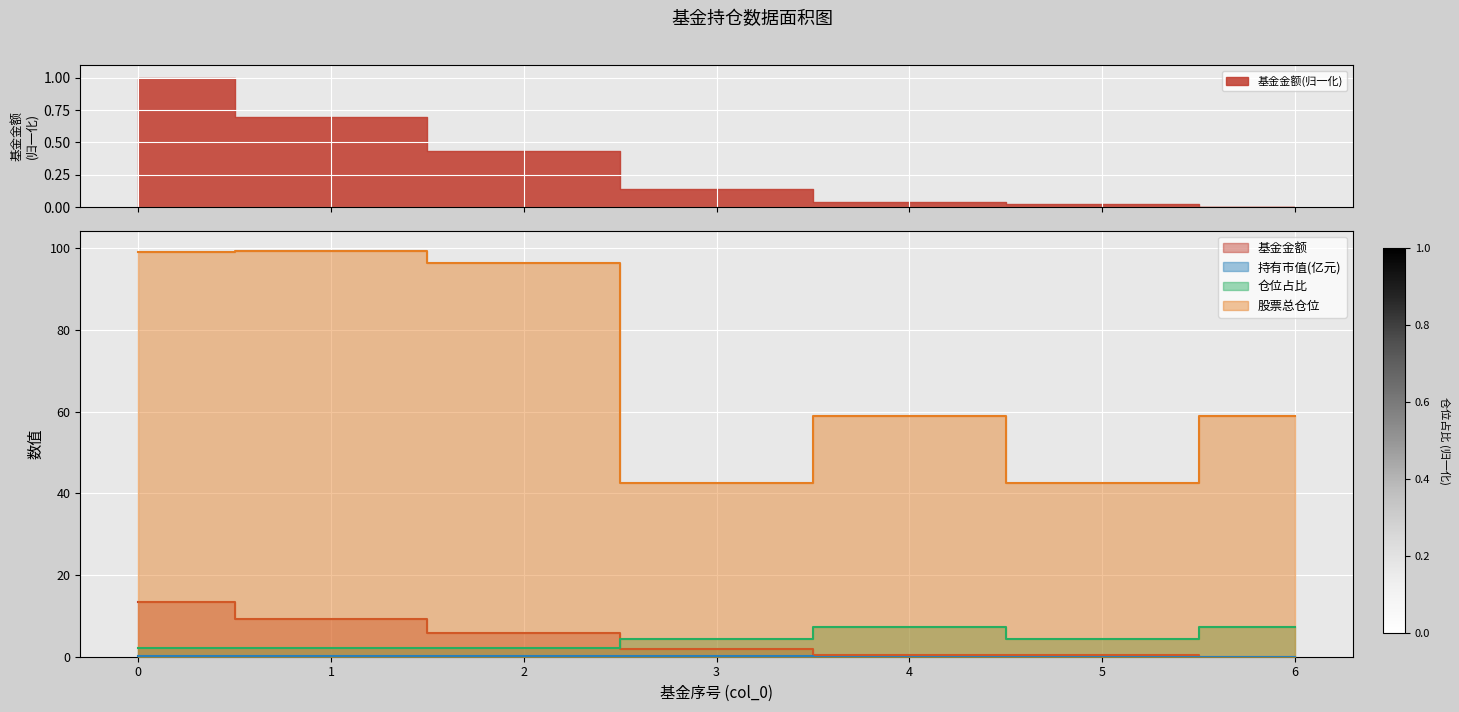

What is the difference between the maximum and minimum values in the 股票总仓位 series?

56.8